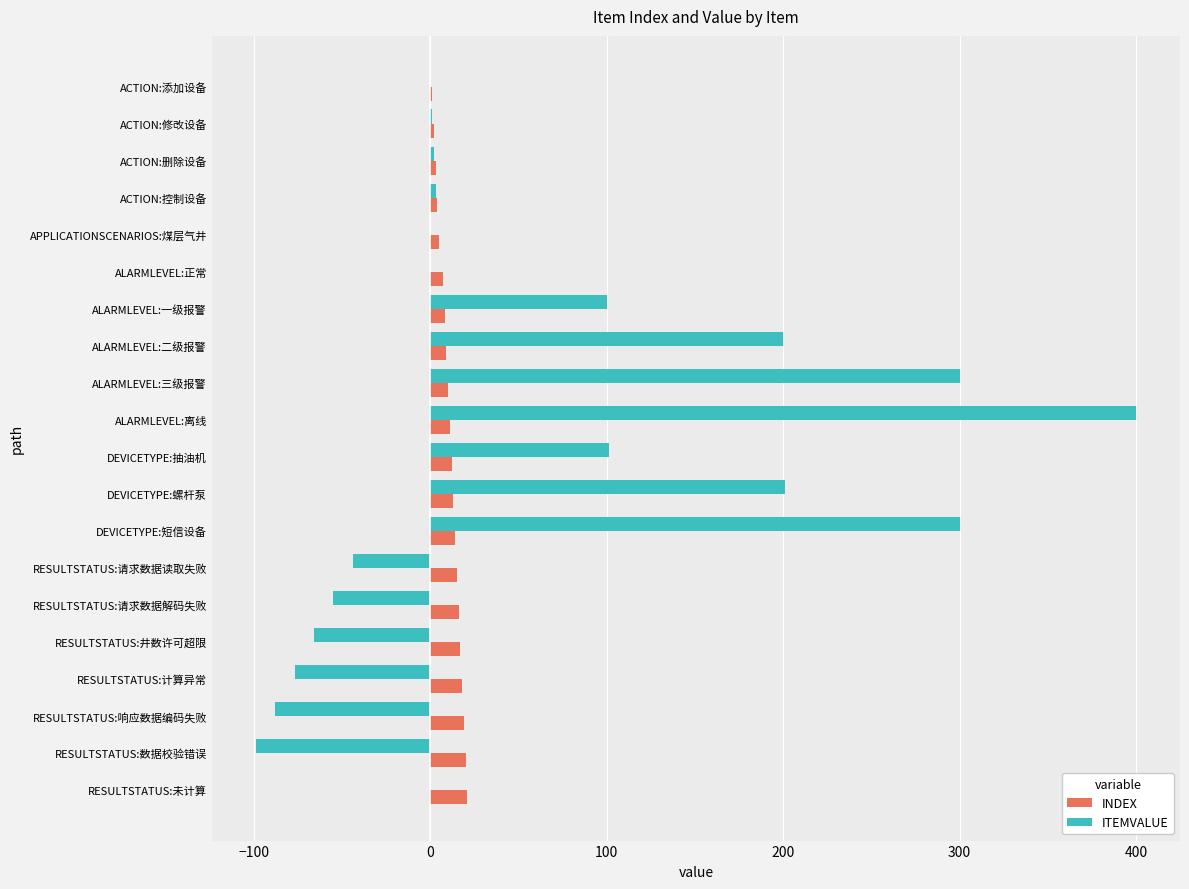

Count the number of categories in the chart.

20